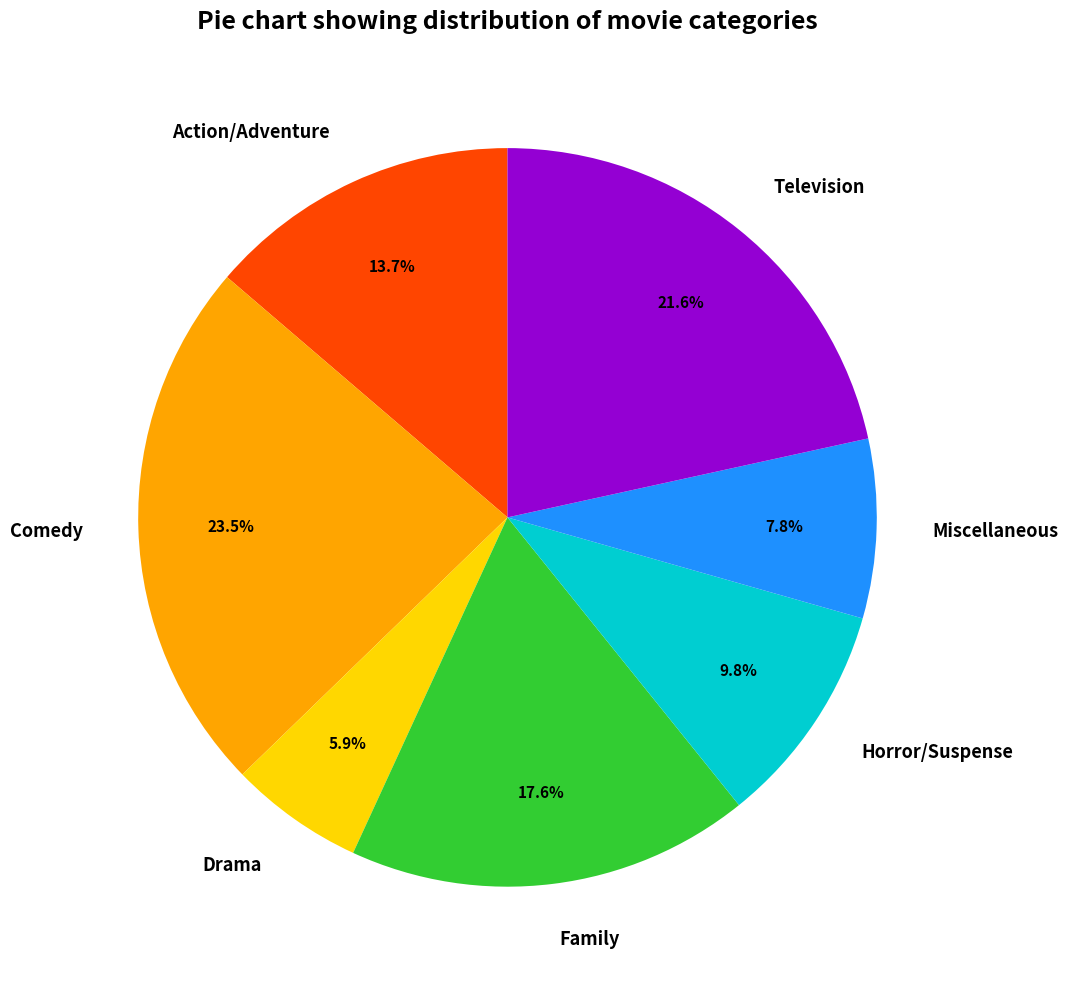

True or false: Action/Adventure accounts for 19% of the total.

False